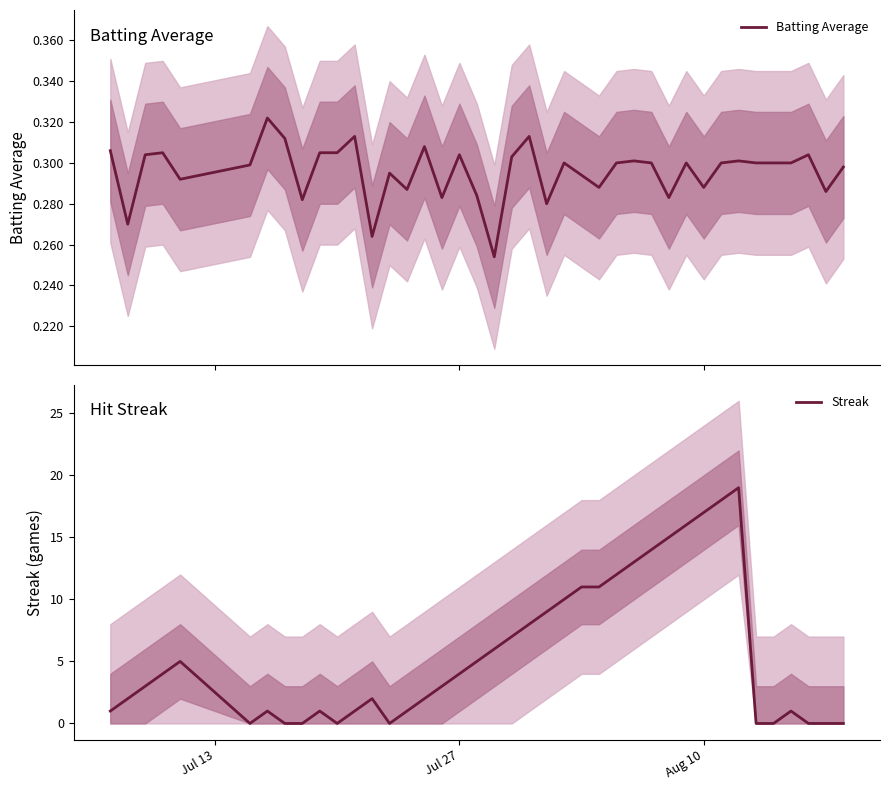

What is the highest value of the Streak series?

19